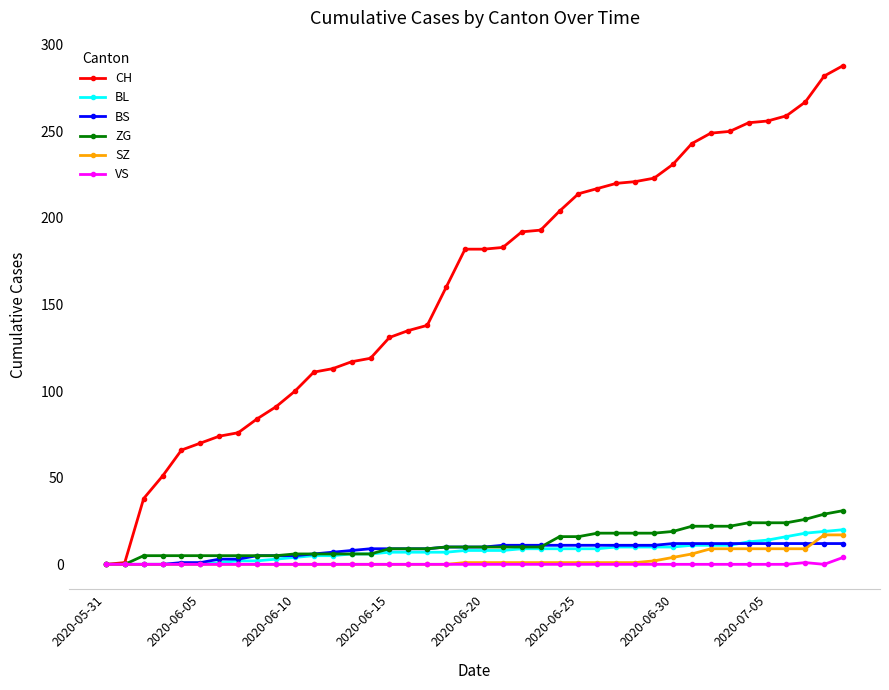

Which series has the widest spread of values?

CH